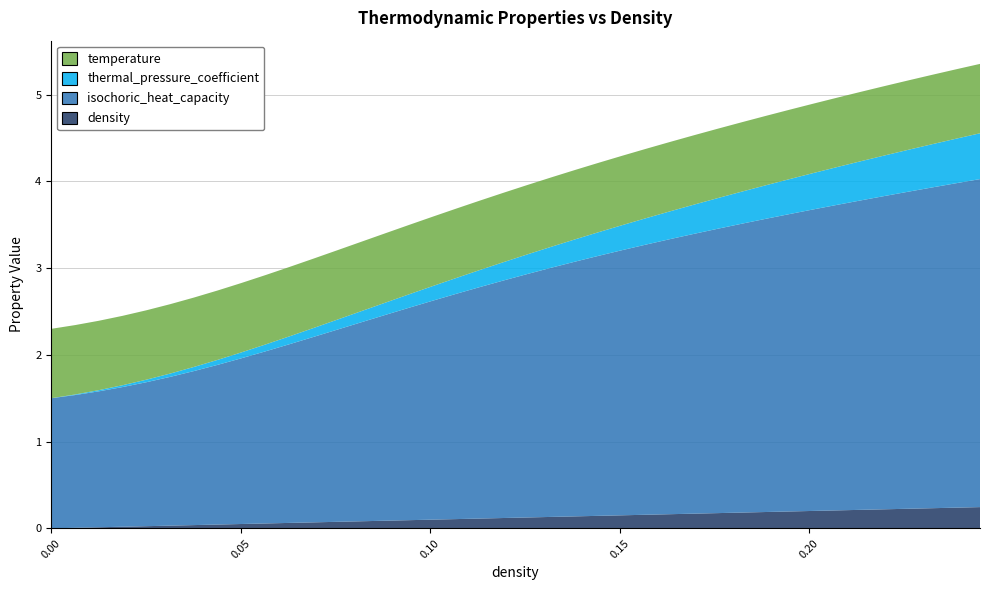

Reading left to right, extract all data points from this chart.

density: 0.0=0.0	0.00628140703517588=0.0	0.01256281407035176=0.0	0.01884422110552764=0.0	0.02512562814070352=0.0	0.0314070351758794=0.0	0.03768844221105528=0.0	0.04396984924623116=0.0	0.05025125628140704=0.1	0.05653266331658292=0.1	0.0628140703517588=0.1	0.06909547738693468=0.1	0.07537688442211056=0.1	0.08165829145728644=0.1	0.08793969849246232=0.1	0.0942211055276382=0.1	0.1005025125628141=0.1	0.10678391959799=0.1	0.1130653266331658=0.1	0.1193467336683417=0.1	0.1256281407035176=0.1	0.1319095477386935=0.1	0.1381909547738694=0.1	0.1444723618090452=0.1	0.1507537688442211=0.2	0.157035175879397=0.2	0.1633165829145729=0.2	0.1695979899497488=0.2	0.1758793969849246=0.2	0.1821608040201005=0.2	0.1884422110552764=0.2	0.1947236180904523=0.2	0.2010050251256282=0.2	0.207286432160804=0.2	0.2135678391959799=0.2	0.2198492462311558=0.2	0.2261306532663317=0.2	0.2324120603015075=0.2	0.2386934673366834=0.2	0.2449748743718593=0.2
isochoric_heat_capacity: 0.0=1.5	0.00628140703517588=1.5	0.01256281407035176=1.6	0.01884422110552764=1.6	0.02512562814070352=1.7	0.0314070351758794=1.7	0.03768844221105528=1.8	0.04396984924623116=1.8	0.05025125628140704=1.9	0.05653266331658292=2.0	0.0628140703517588=2.1	0.06909547738693468=2.1	0.07537688442211056=2.2	0.08165829145728644=2.3	0.08793969849246232=2.4	0.0942211055276382=2.4	0.1005025125628141=2.5	0.10678391959799=2.6	0.1130653266331658=2.7	0.1193467336683417=2.7	0.1256281407035176=2.8	0.1319095477386935=2.9	0.1381909547738694=2.9	0.1444723618090452=3.0	0.1507537688442211=3.1	0.157035175879397=3.1	0.1633165829145729=3.2	0.1695979899497488=3.2	0.1758793969849246=3.3	0.1821608040201005=3.3	0.1884422110552764=3.4	0.1947236180904523=3.4	0.2010050251256282=3.5	0.207286432160804=3.5	0.2135678391959799=3.6	0.2198492462311558=3.6	0.2261306532663317=3.7	0.2324120603015075=3.7	0.2386934673366834=3.7	0.2449748743718593=3.8
thermal_pressure_coefficient: 0.0=0.0	0.00628140703517588=0.0	0.01256281407035176=0.0	0.01884422110552764=0.0	0.02512562814070352=0.0	0.0314070351758794=0.0	0.03768844221105528=0.0	0.04396984924623116=0.1	0.05025125628140704=0.1	0.05653266331658292=0.1	0.0628140703517588=0.1	0.06909547738693468=0.1	0.07537688442211056=0.1	0.08165829145728644=0.1	0.08793969849246232=0.1	0.0942211055276382=0.2	0.1005025125628141=0.2	0.10678391959799=0.2	0.1130653266331658=0.2	0.1193467336683417=0.2	0.1256281407035176=0.2	0.1319095477386935=0.2	0.1381909547738694=0.3	0.1444723618090452=0.3	0.1507537688442211=0.3	0.157035175879397=0.3	0.1633165829145729=0.3	0.1695979899497488=0.3	0.1758793969849246=0.4	0.1821608040201005=0.4	0.1884422110552764=0.4	0.1947236180904523=0.4	0.2010050251256282=0.4	0.207286432160804=0.4	0.2135678391959799=0.5	0.2198492462311558=0.5	0.2261306532663317=0.5	0.2324120603015075=0.5	0.2386934673366834=0.5	0.2449748743718593=0.5
temperature: 0.0=0.8	0.00628140703517588=0.8	0.01256281407035176=0.8	0.01884422110552764=0.8	0.02512562814070352=0.8	0.0314070351758794=0.8	0.03768844221105528=0.8	0.04396984924623116=0.8	0.05025125628140704=0.8	0.05653266331658292=0.8	0.0628140703517588=0.8	0.06909547738693468=0.8	0.07537688442211056=0.8	0.08165829145728644=0.8	0.08793969849246232=0.8	0.0942211055276382=0.8	0.1005025125628141=0.8	0.10678391959799=0.8	0.1130653266331658=0.8	0.1193467336683417=0.8	0.1256281407035176=0.8	0.1319095477386935=0.8	0.1381909547738694=0.8	0.1444723618090452=0.8	0.1507537688442211=0.8	0.157035175879397=0.8	0.1633165829145729=0.8	0.1695979899497488=0.8	0.1758793969849246=0.8	0.1821608040201005=0.8	0.1884422110552764=0.8	0.1947236180904523=0.8	0.2010050251256282=0.8	0.207286432160804=0.8	0.2135678391959799=0.8	0.2198492462311558=0.8	0.2261306532663317=0.8	0.2324120603015075=0.8	0.2386934673366834=0.8	0.2449748743718593=0.8